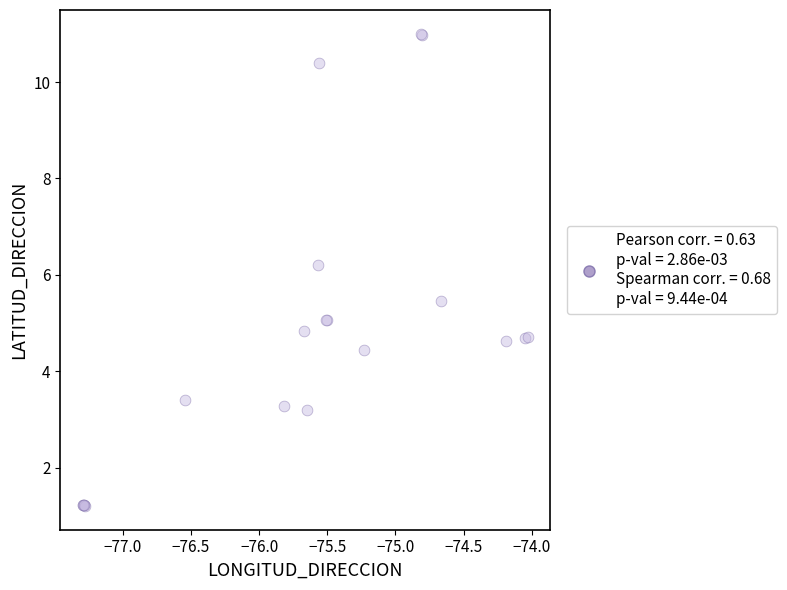

What Y value in the scatter plot is closest to 6?

6.2